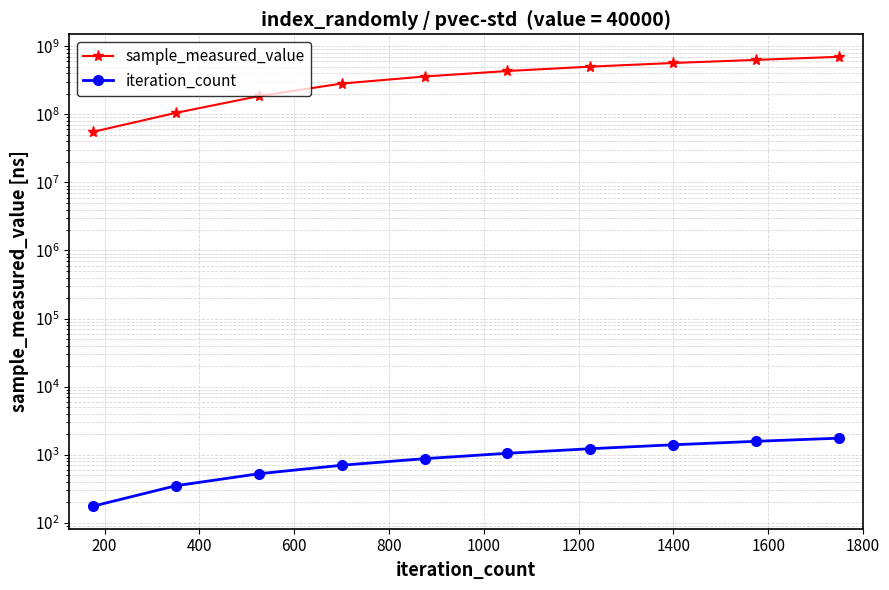

Reading right to left, list all the values displayed in this chart.

sample_measured_value: 700884362	631104953	568265459	502200542	433106124	359597596	283265349	184949094	105030951	55216331
iteration_count: 1750	1575	1400	1225	1050	875	700	525	350	175